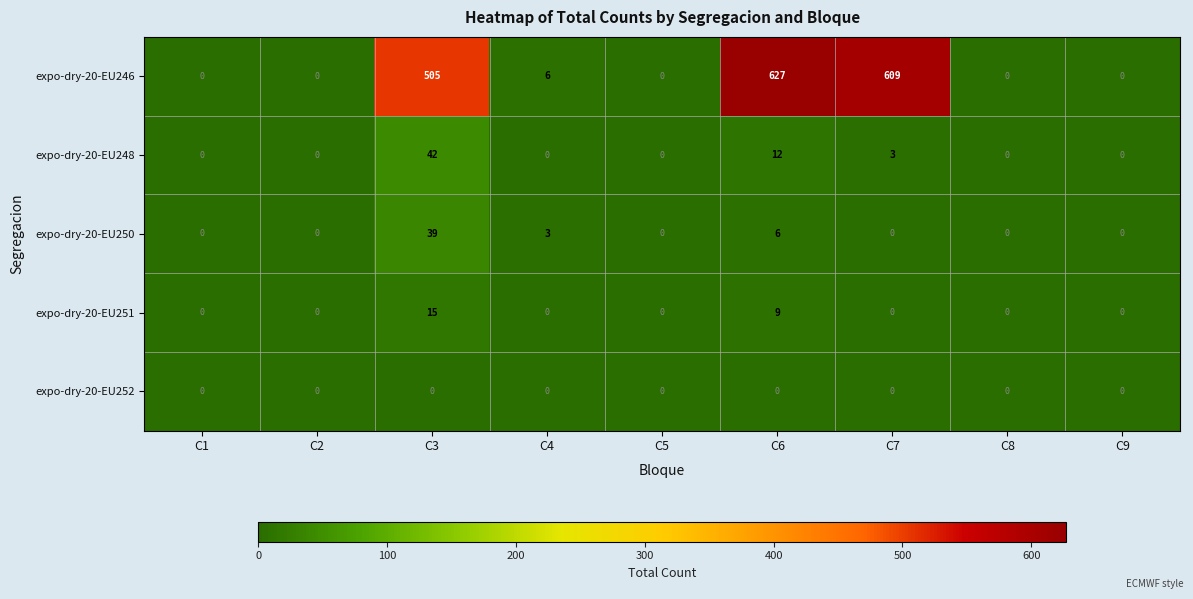

At which label does expo-dry-20-EU250 reach its peak?

C3